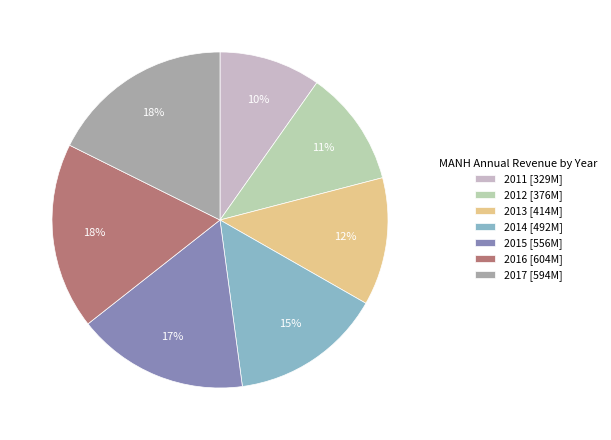

How many slices are in this pie chart?

7